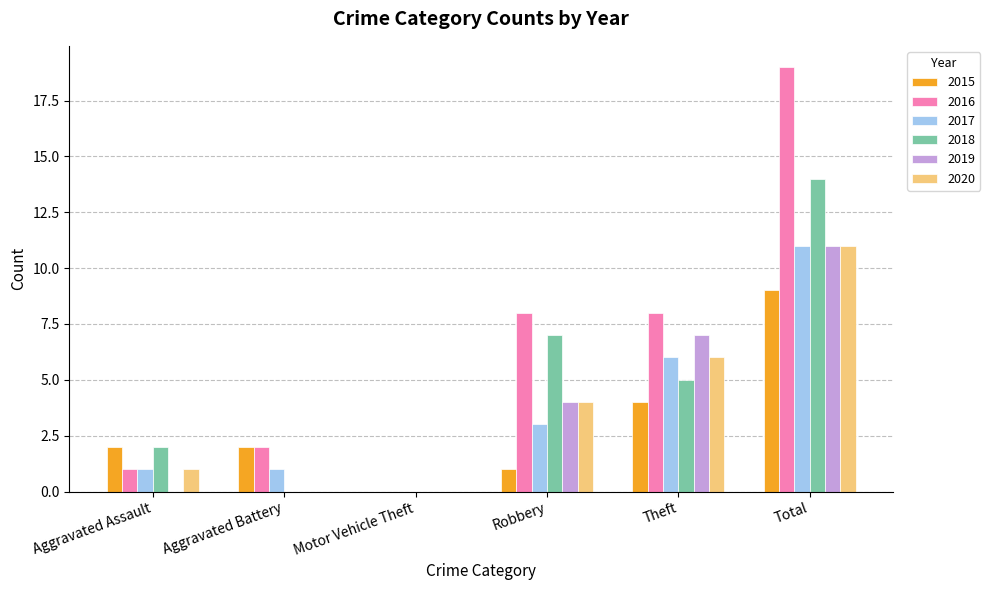

True or false: 2016 has a value of 28 at Total.

False